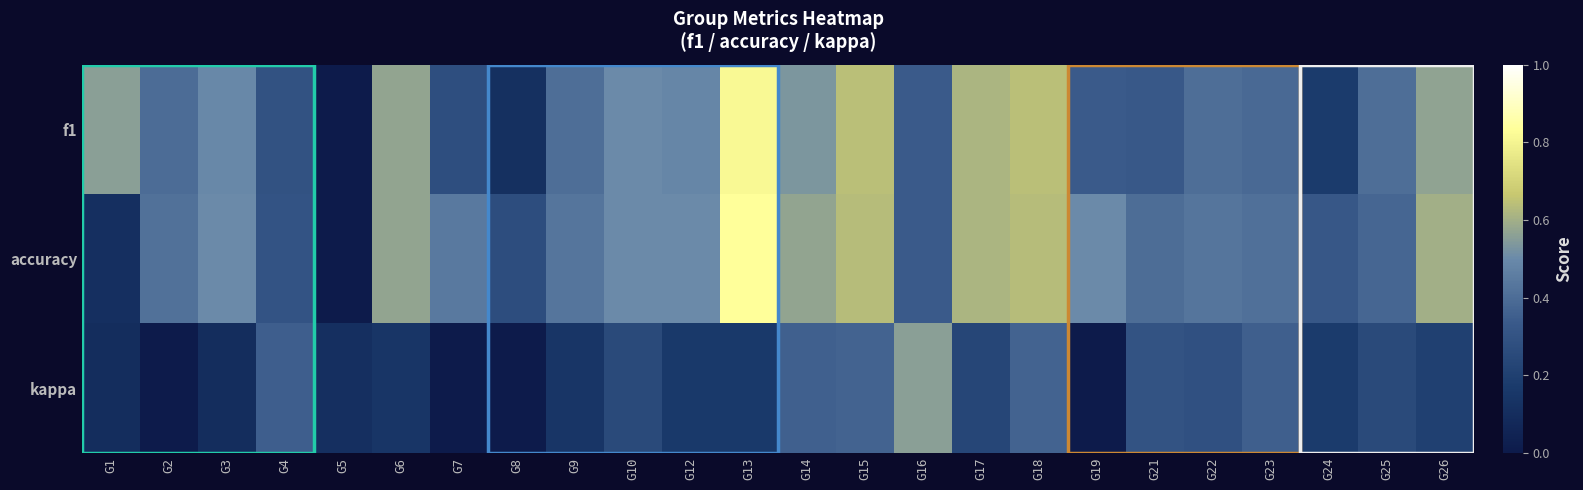

At how many categories does at least one series exceed 0?

24